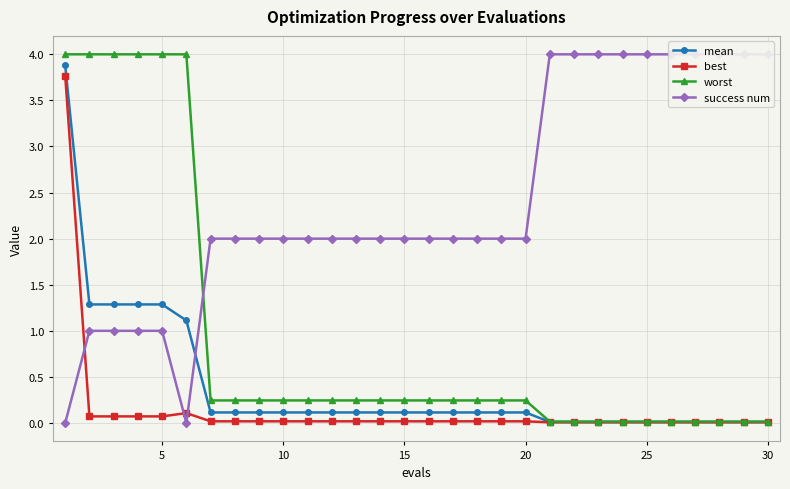

What is the highest value of the worst series?

4.0